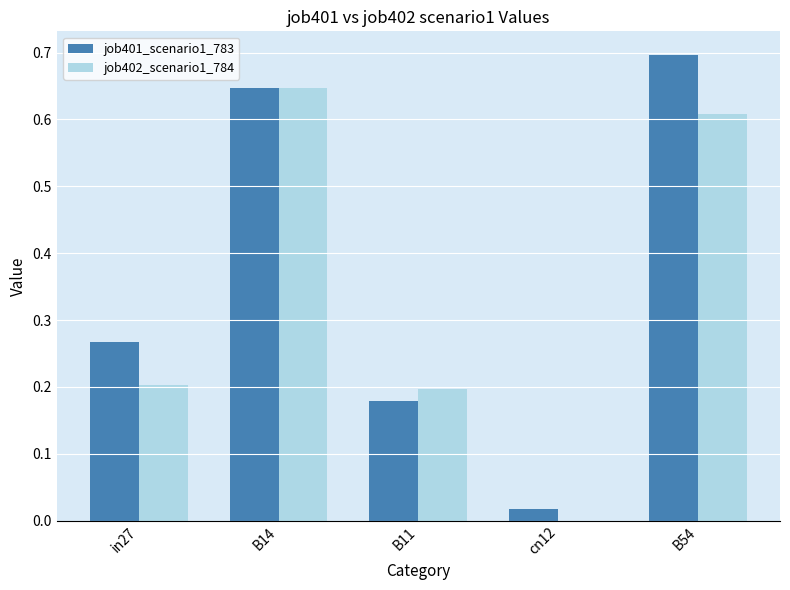

What is the sum of all job401_scenario1_783 values?

1.8